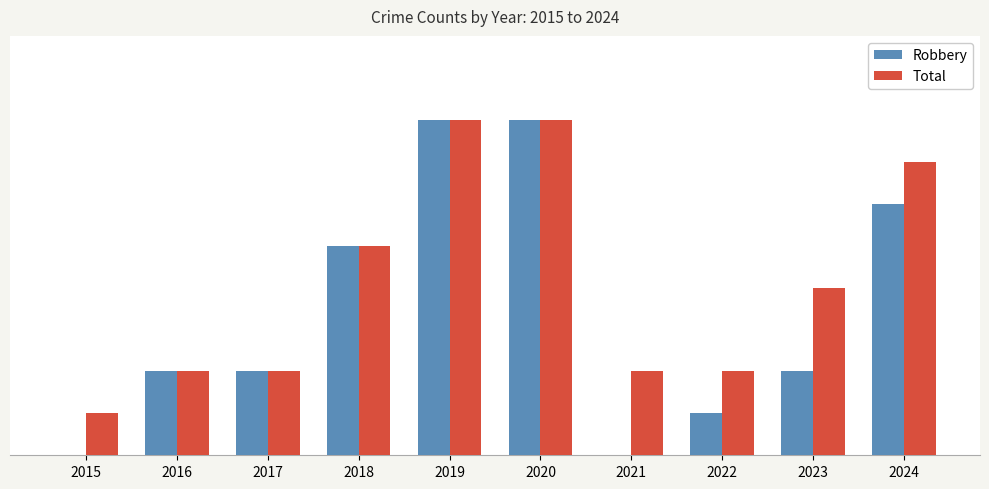

What are all the series names shown in the legend?

Robbery, Total